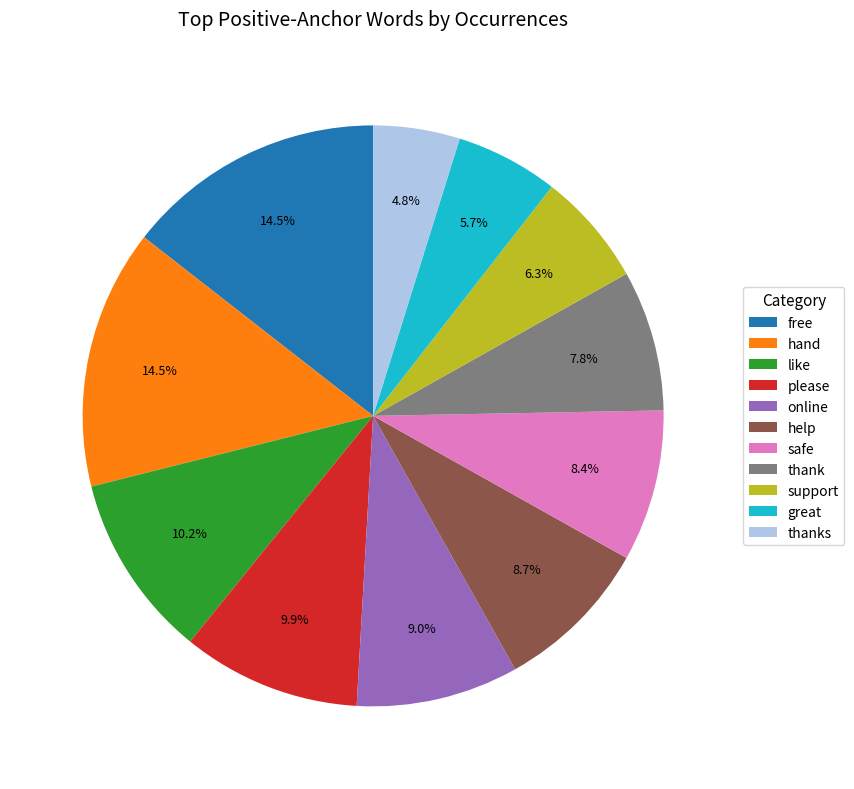

The support slice represents 14% of the pie. True or false?

False